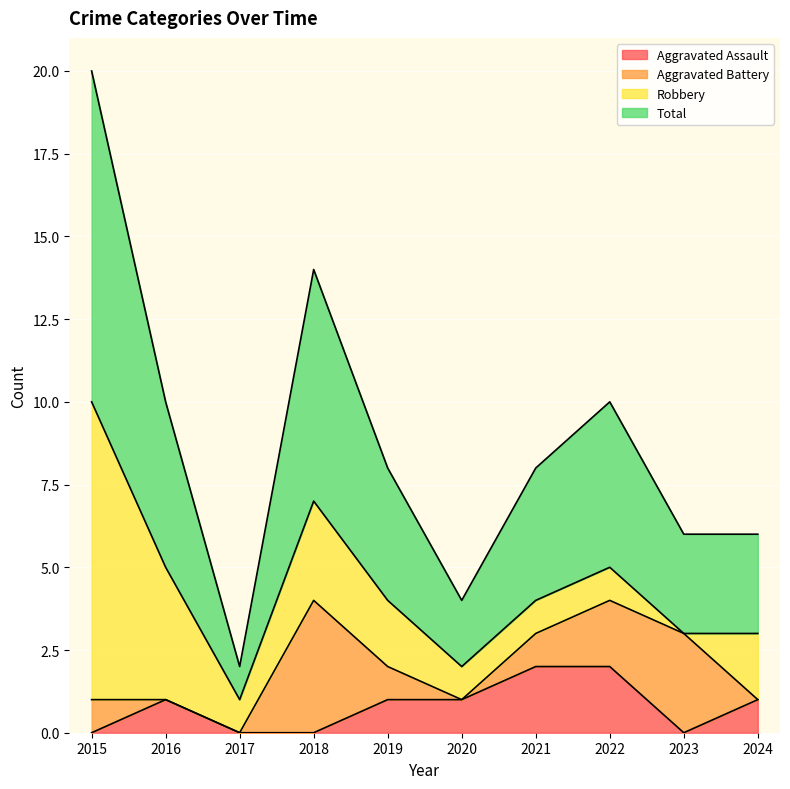

The Aggravated Assault series shows 0 at 2017. True or false?

True